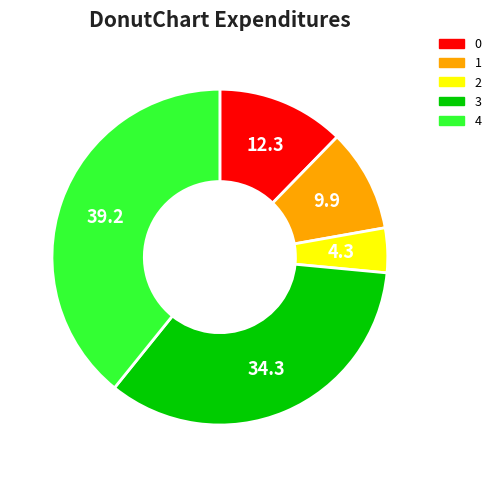

True or false: 3 accounts for 34% of the total.

True